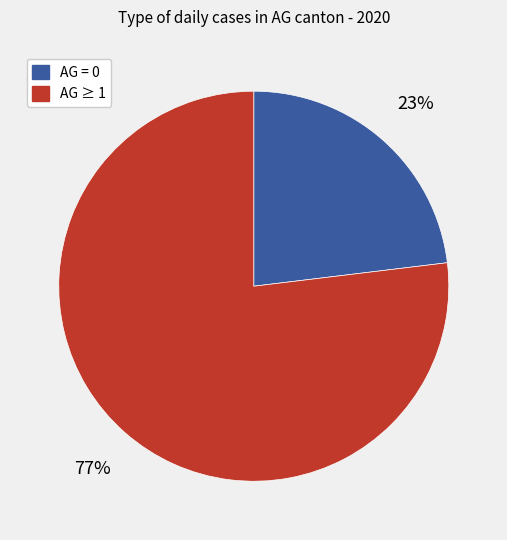

Does AG ≥ 1 account for over 50% of the chart?

Yes